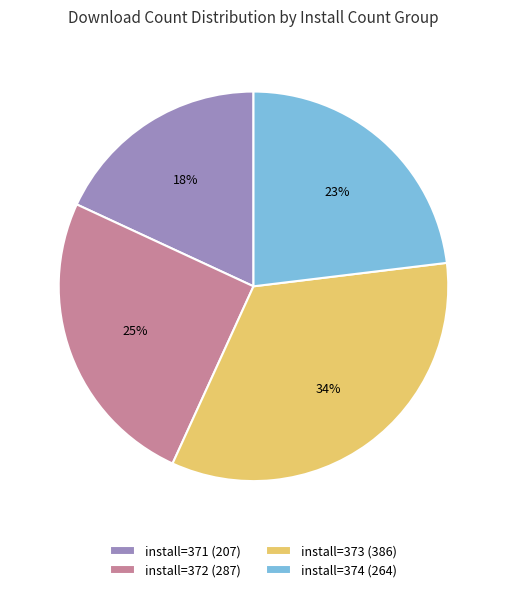

What is the smallest slice in the pie chart?

install=371 (207)